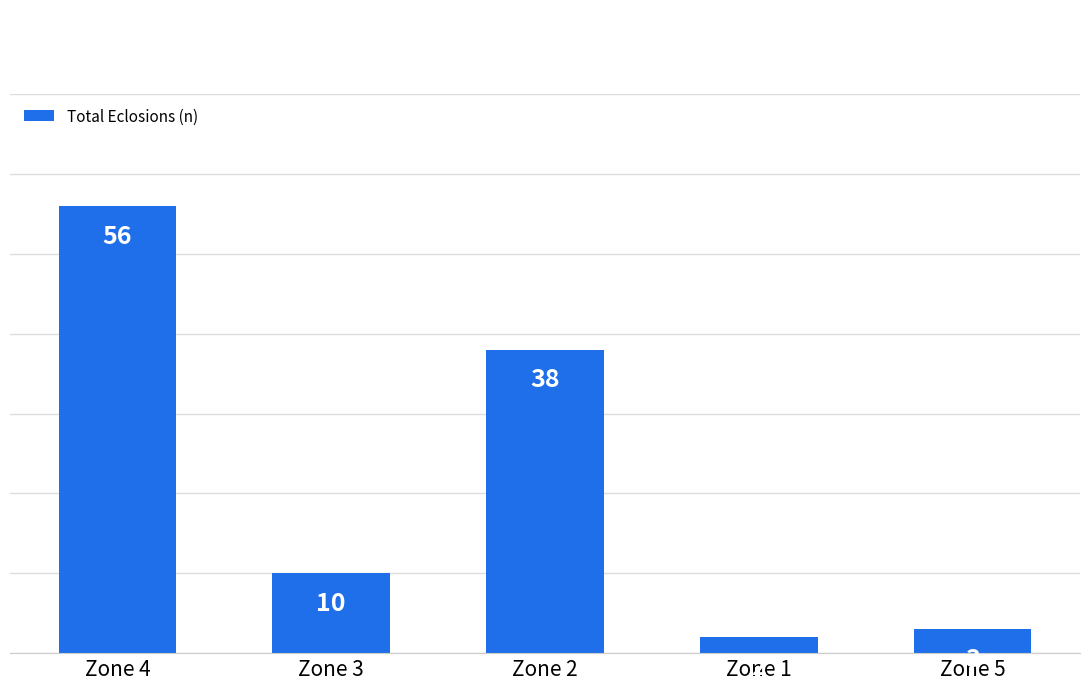

Are the bars grouped side by side (vs. stacked)?

No